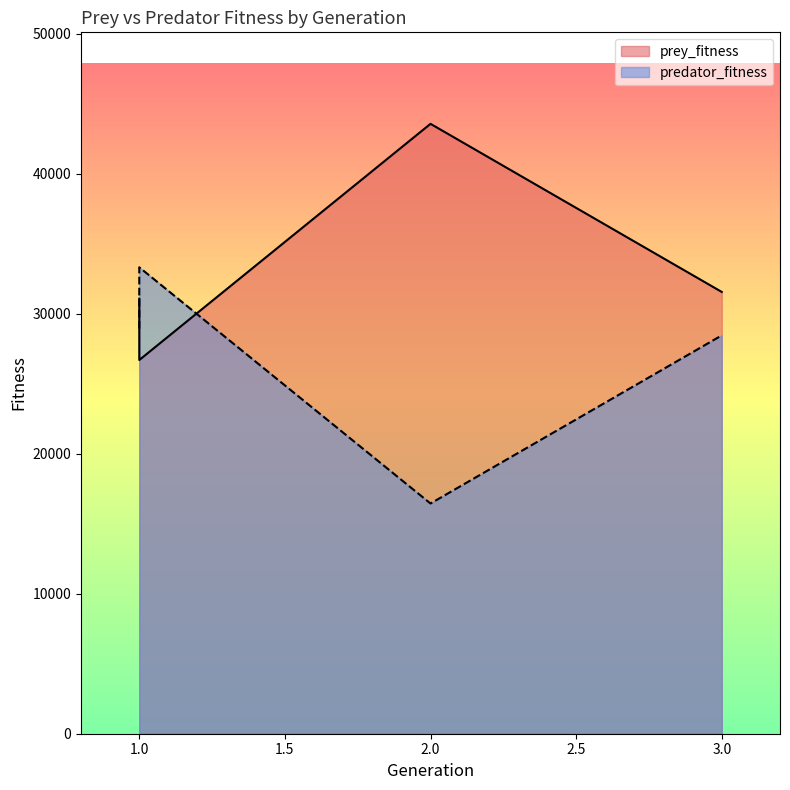

Reading left to right, what are all the values shown in this chart?

prey_fitness: 1=31066	1=26689	2=43558	3=31551
predator_fitness: 1=28934	1=33311	2=16442	3=28449